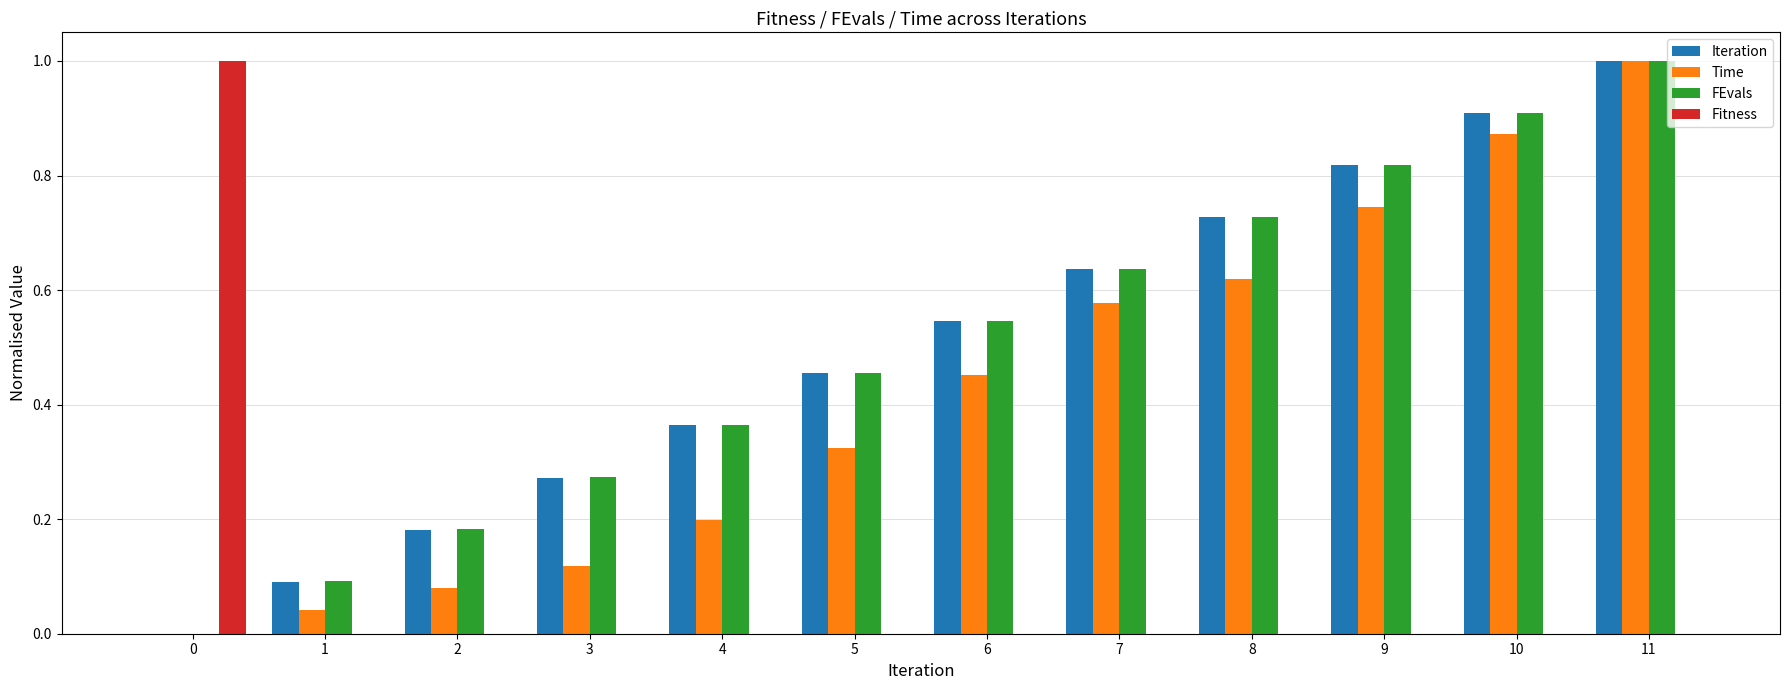

What is the total value across all series at 6?

1.5